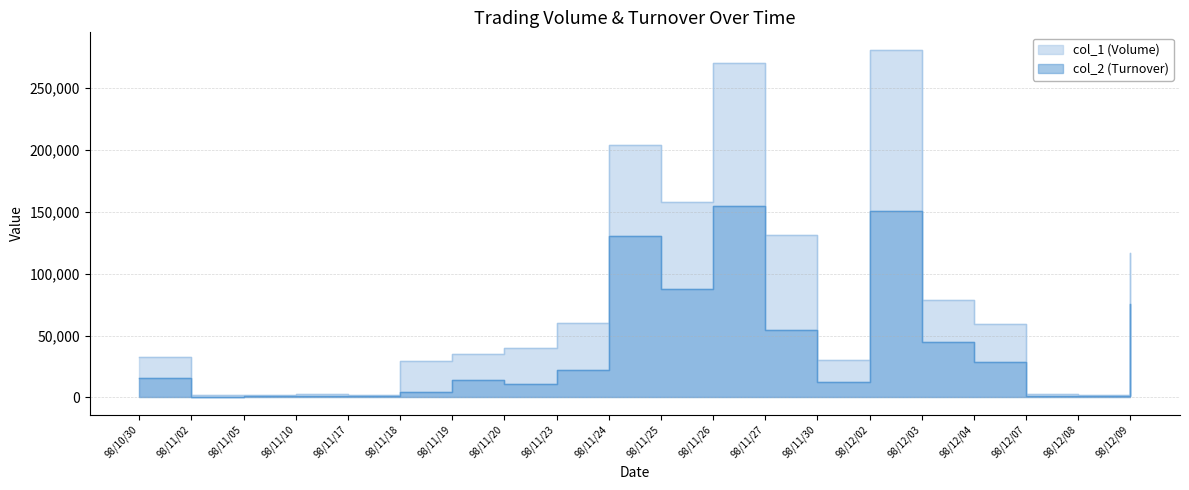

Is it true that col_1 (Volume) equals 49580 at 98/11/18?

False